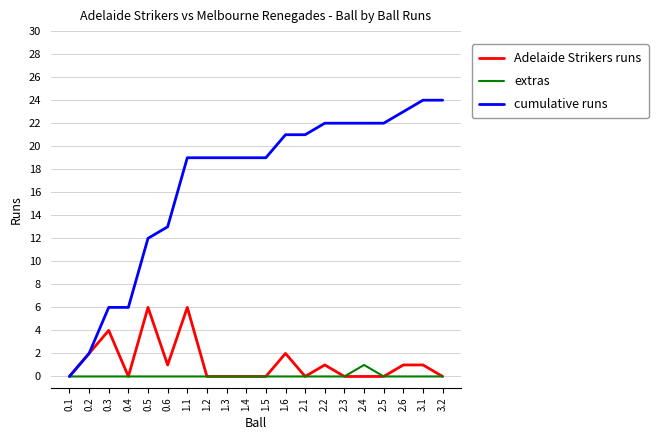

What is the difference between the maximum and minimum values in the cumulative runs series?

24